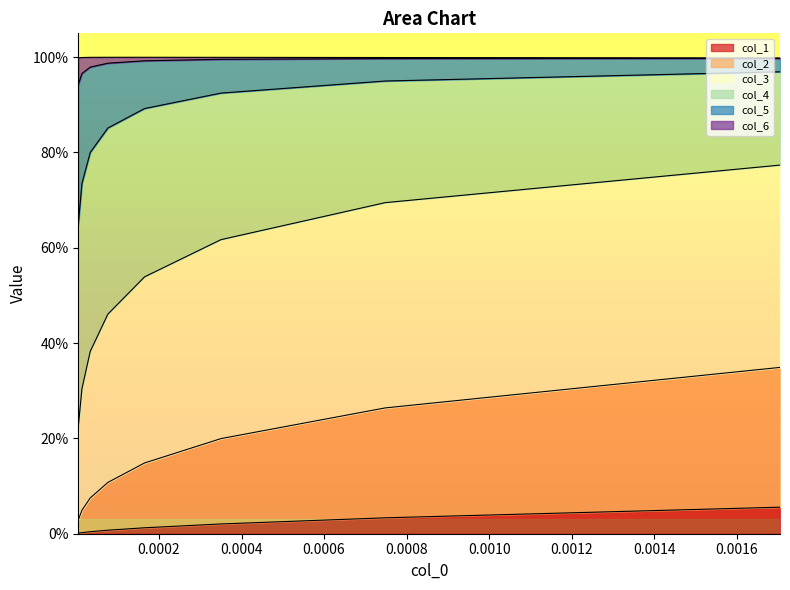

How many data points does each series have?

8